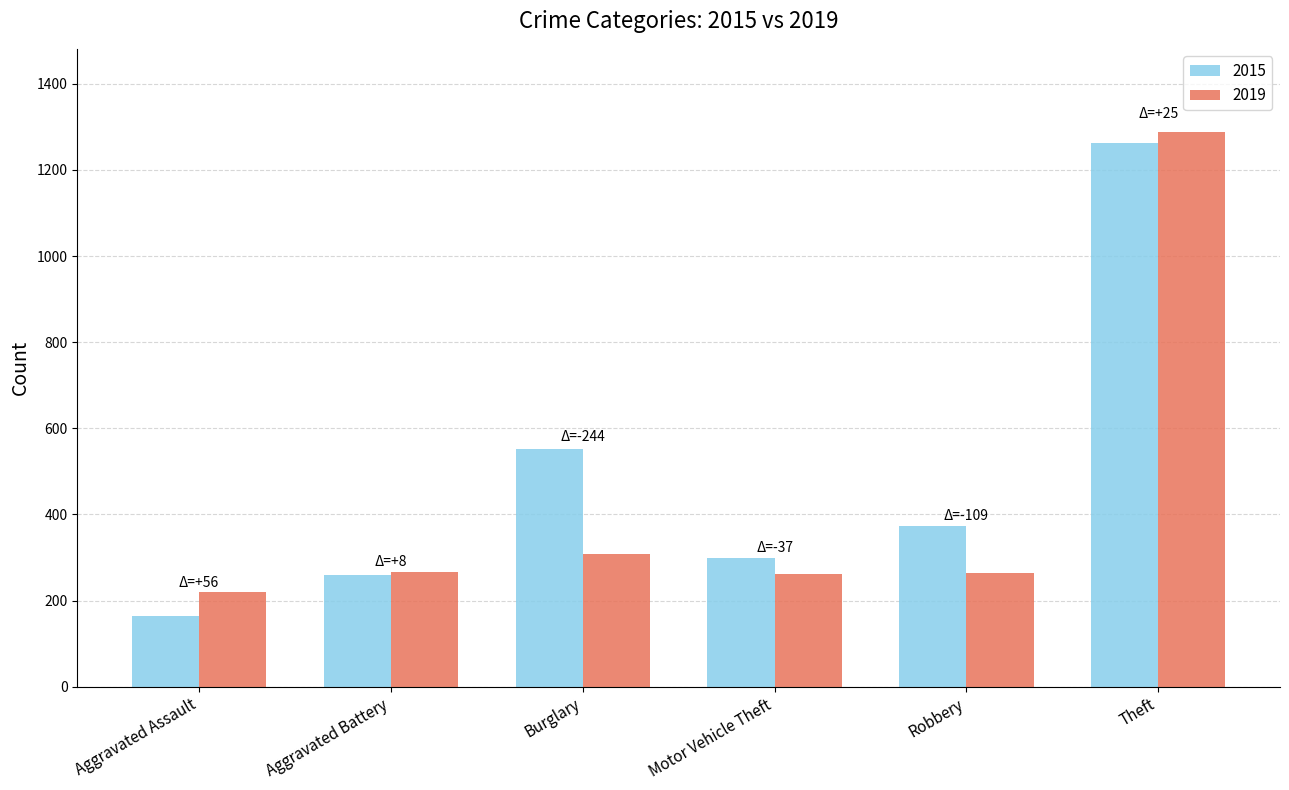

The value of 2019 at Burglary is 308. True or false?

True